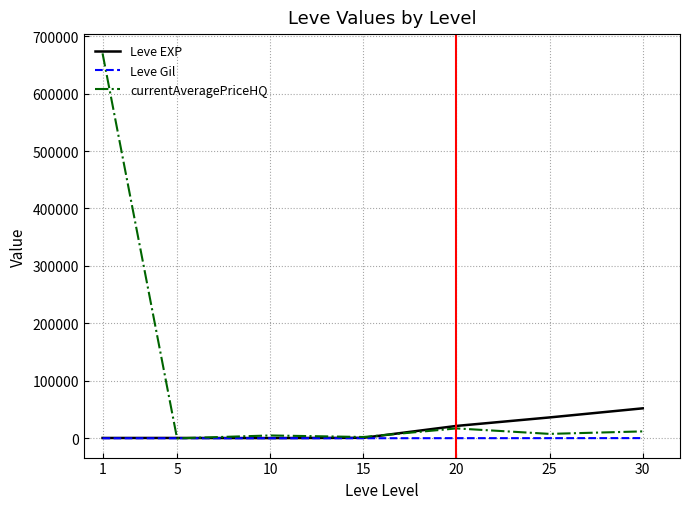

The value of currentAveragePriceHQ at 5 is 0. True or false?

True